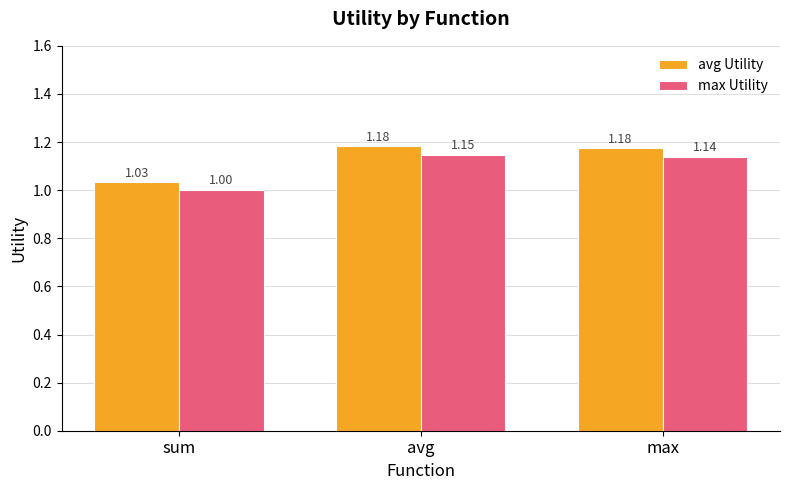

At which label is avg Utility closest to 1?

sum